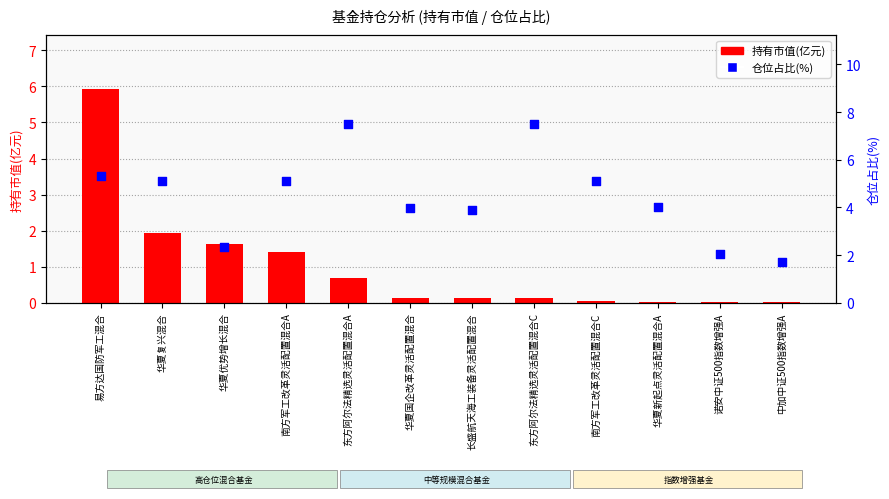

What are all the series names shown in the legend?

持有市值(亿元), 仓位占比(%)